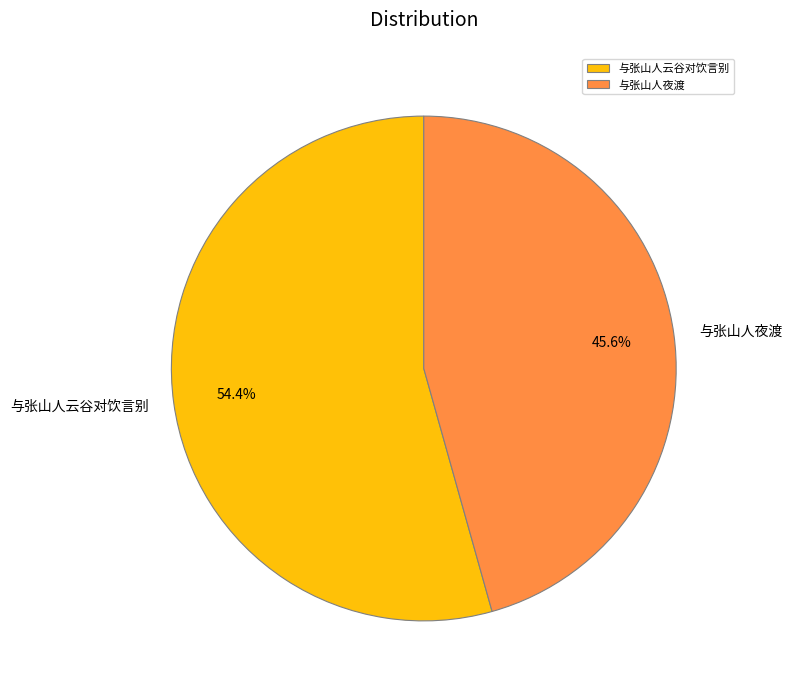

To the nearest percent, what is the average slice percentage?

50%